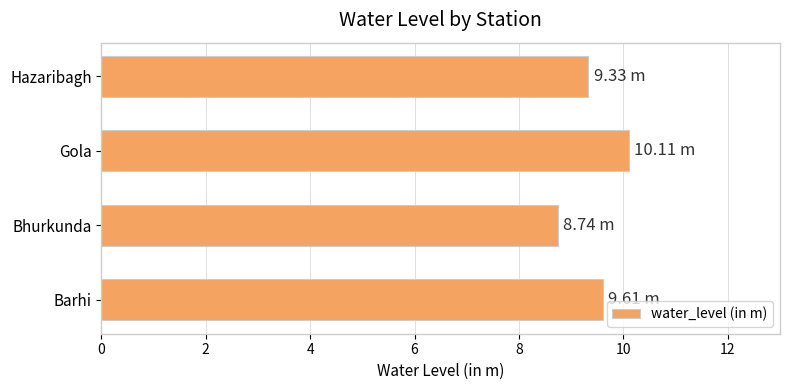

Rank the categories by value from highest to lowest.

Gola, Barhi, Hazaribagh, Bhurkunda